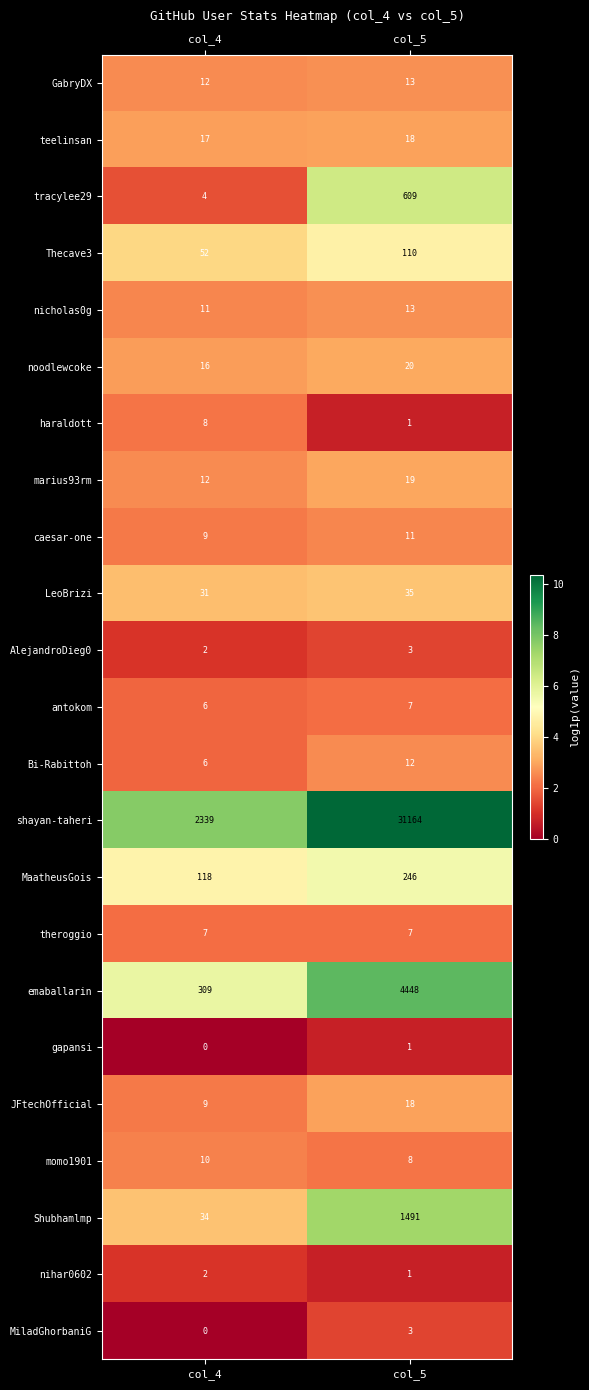

Where is gapansi nearest to the value 0?

col_4